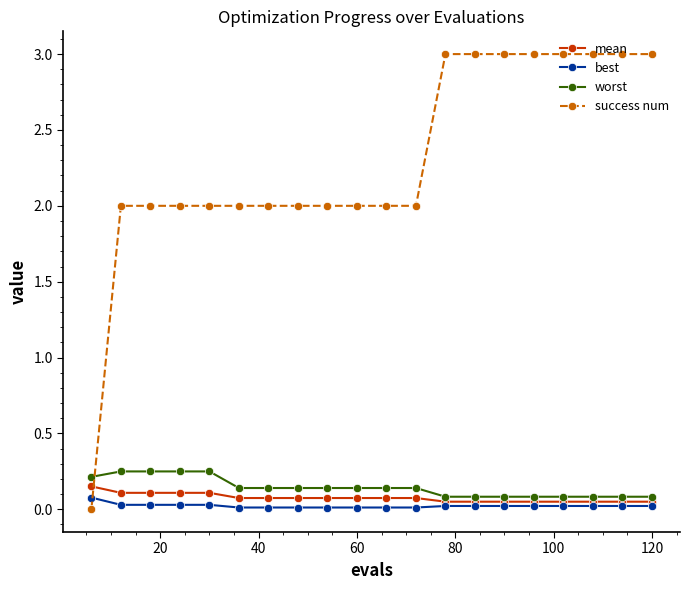

Which series has the largest range (max minus min)?

success num